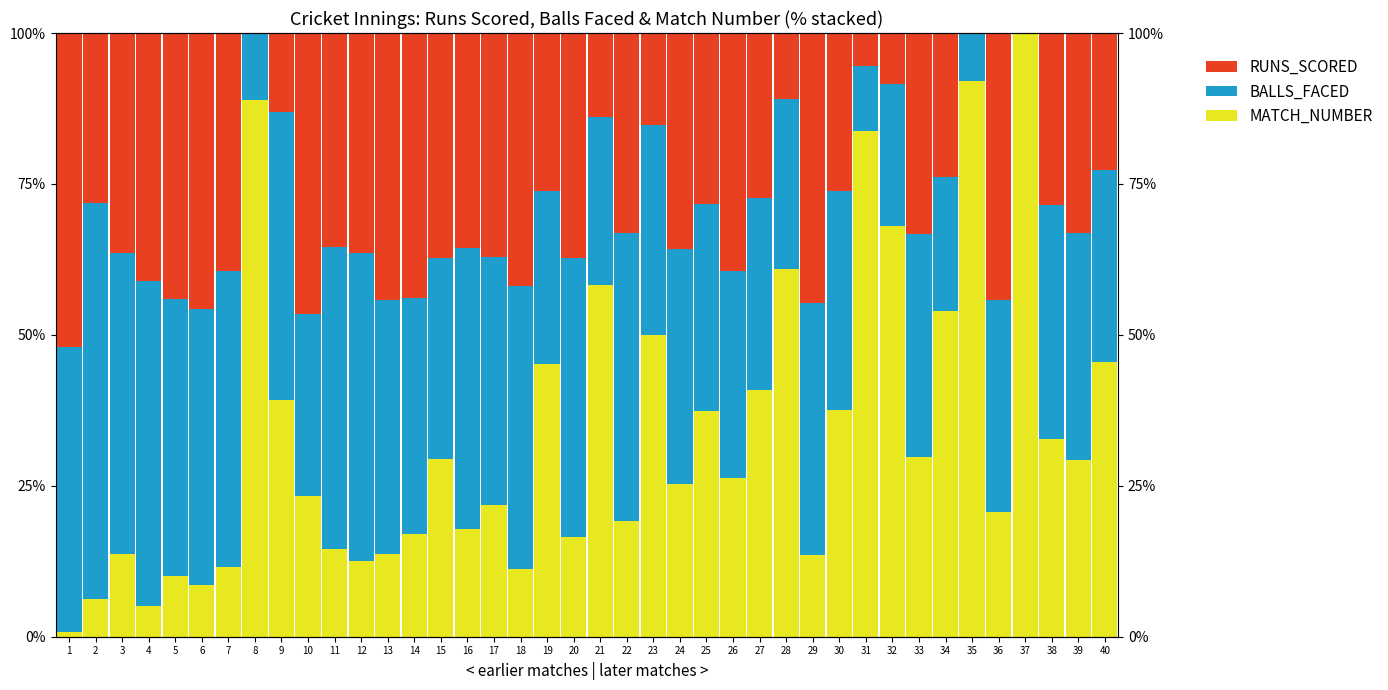

Which series has the widest spread of values?

MATCH_NUMBER